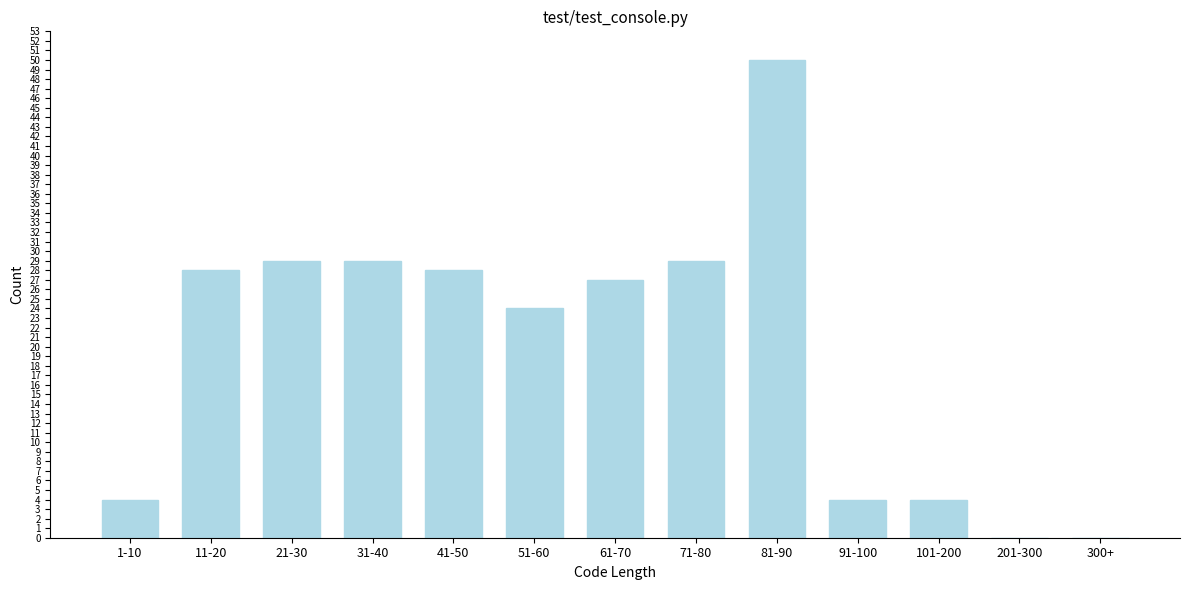

Reading left to right, what are all the values shown in this chart?

1-10=4	11-20=28	21-30=29	31-40=29	41-50=28	51-60=24	61-70=27	71-80=29	81-90=50	91-100=4	101-200=4	201-300=0	300+=0